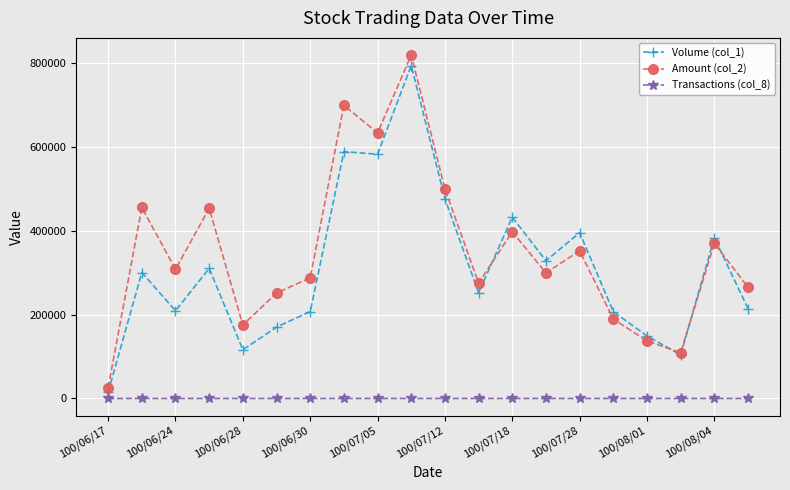

Which series has the widest spread of values?

Amount (col_2)